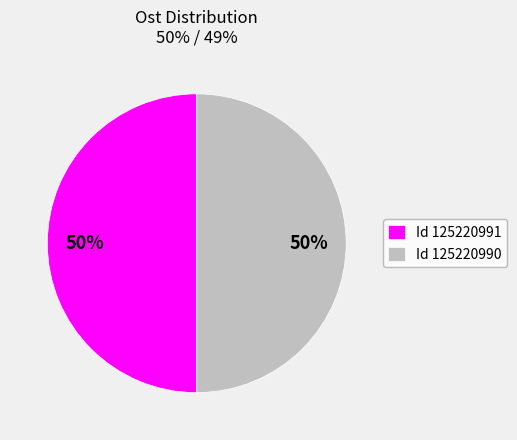

Is the sum of Id 125220990 and Id 125220991 greater than half?

Yes